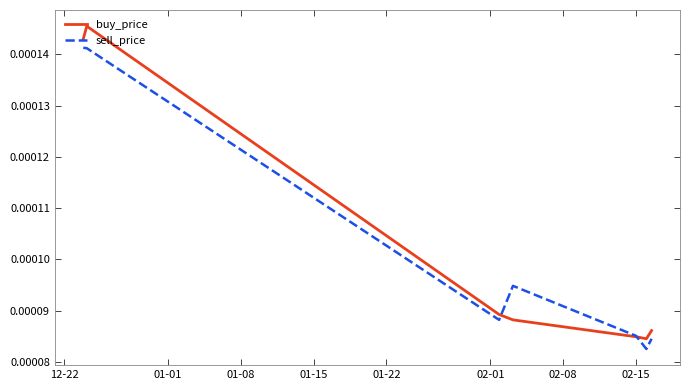

Count the sell_price values in the range 0 to 1.

7